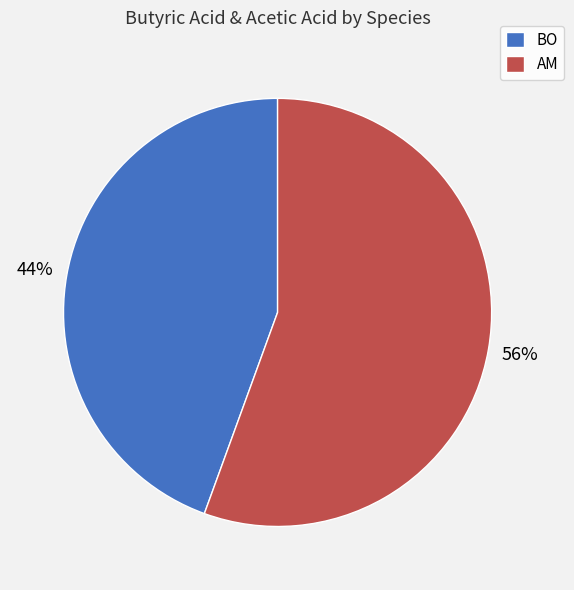

Rank the categories by value from highest to lowest.

AM, BO